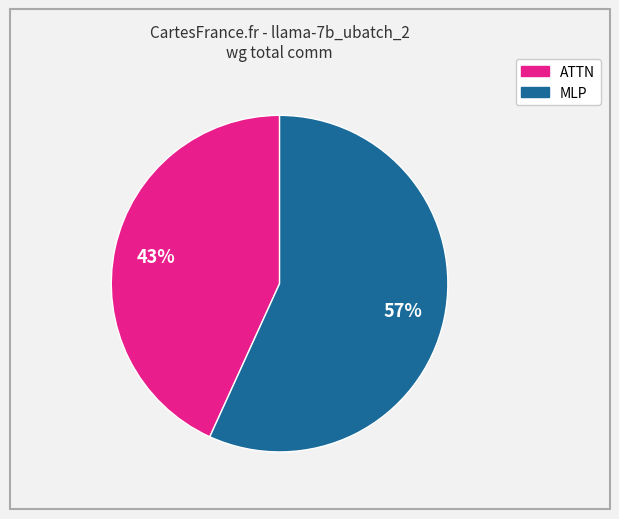

Does any single category account for the majority?

Yes